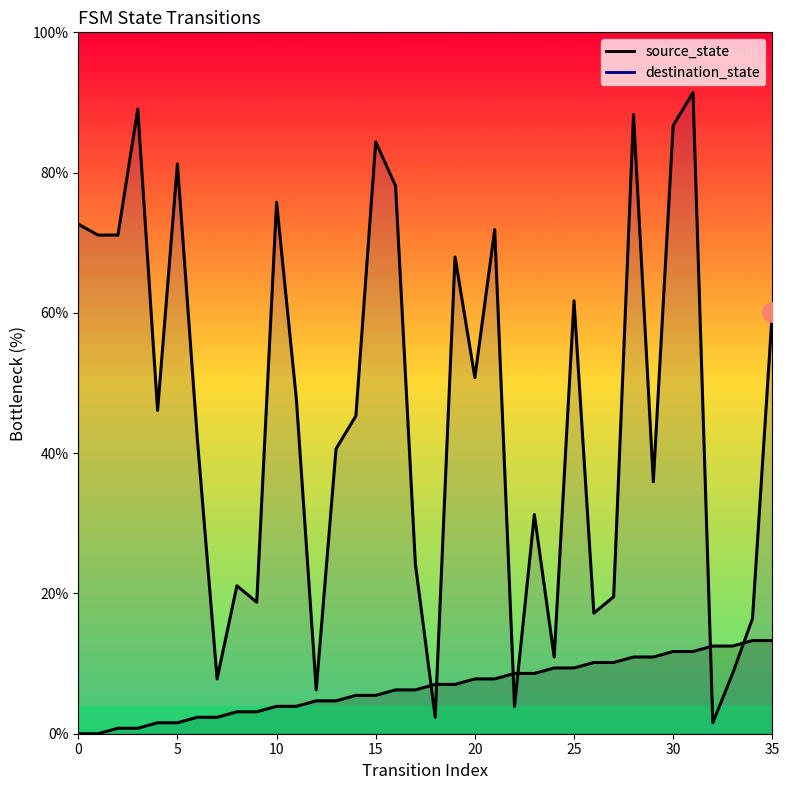

What is the difference between the second highest and minimum values in the destination_state series?

87.5